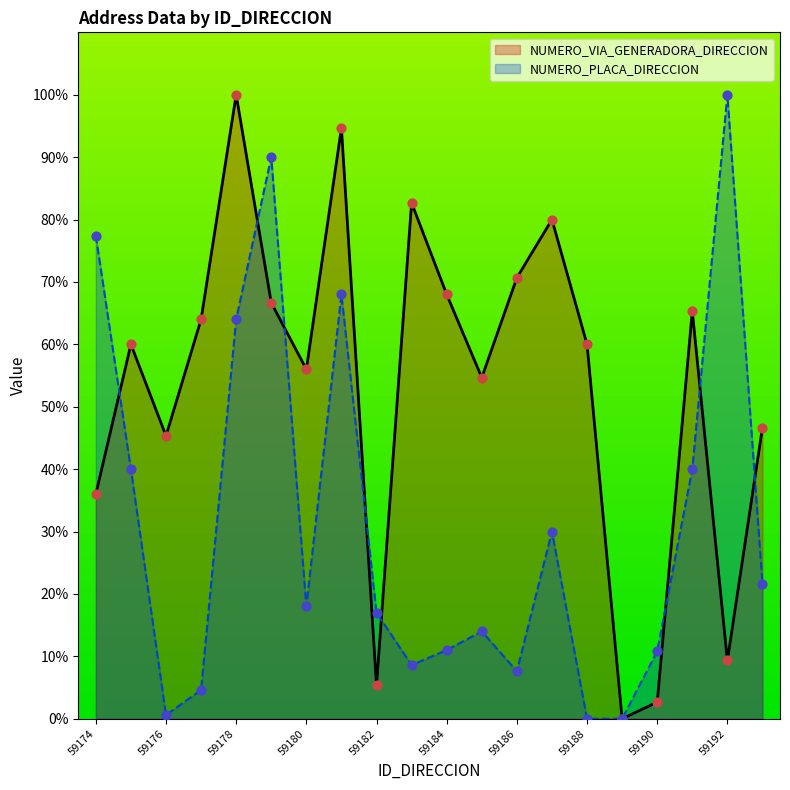

Which series contains the lowest Y value?

NUMERO_VIA_GENERADORA_DIRECCION